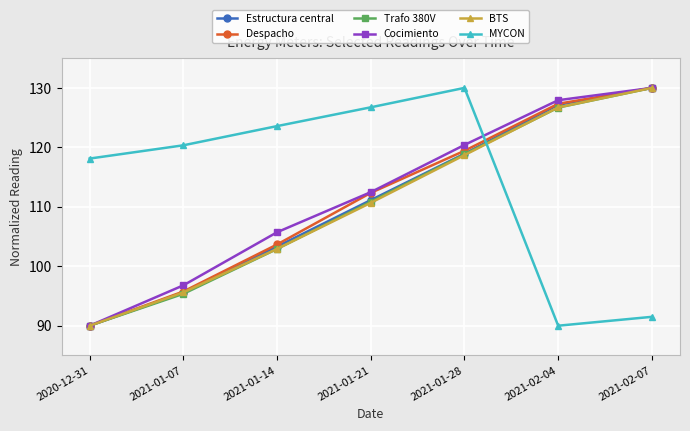

What is the label of the 3rd point from the left?

2021-01-14